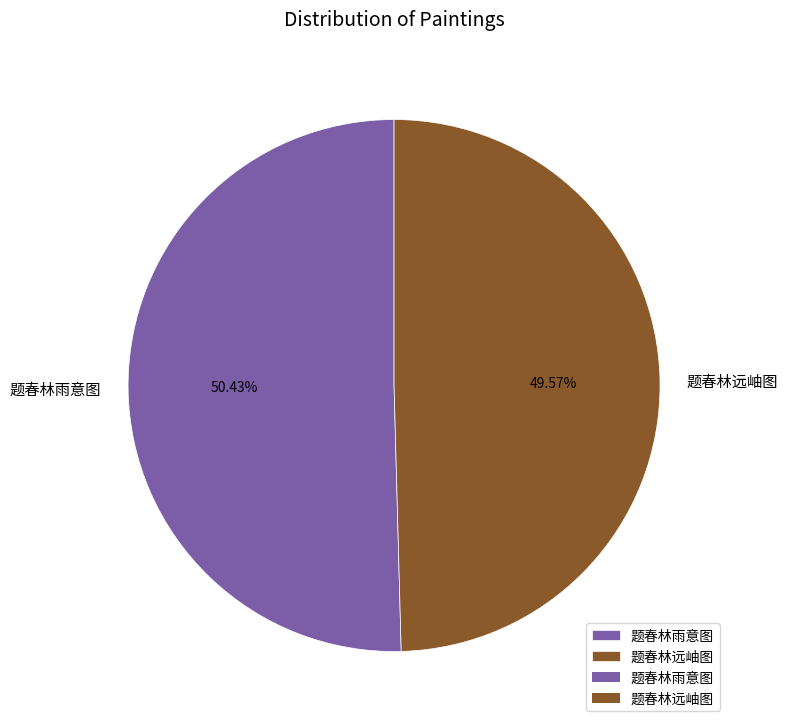

To the nearest percent, what is the difference between the largest and smallest slice percentages?

1%